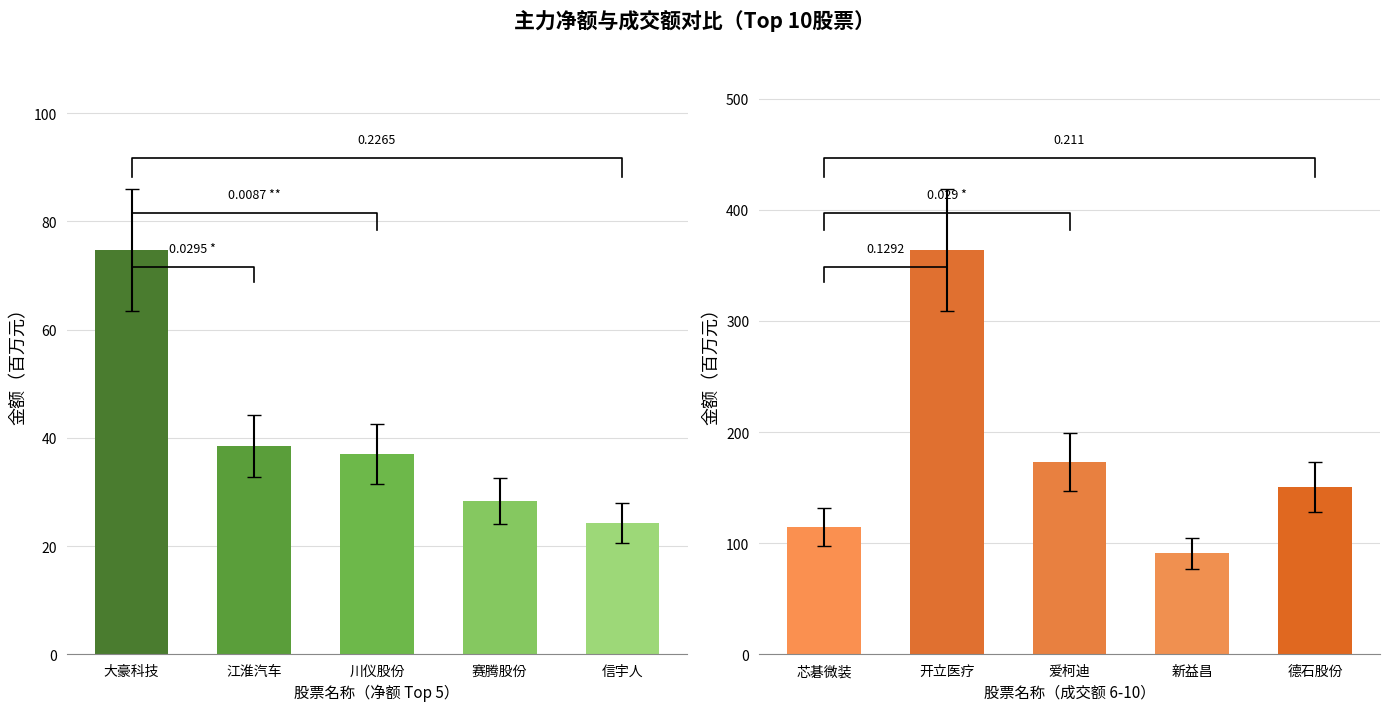

Rank the categories by 净额 value from highest to lowest.

大豪科技, 江淮汽车, 川仪股份, 赛腾股份, 信宇人